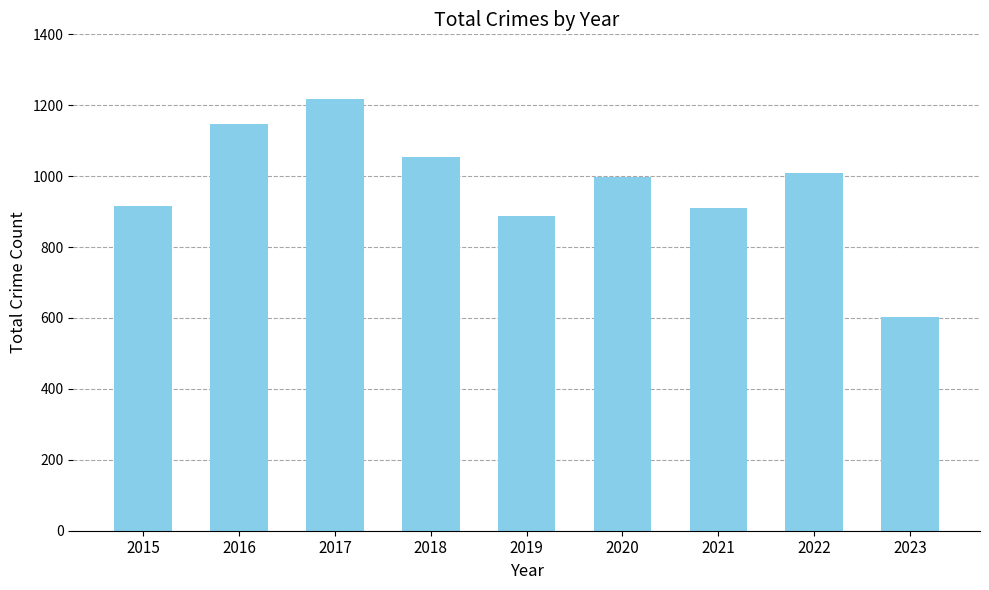

Between 2018 and 2023, which is larger?

2018